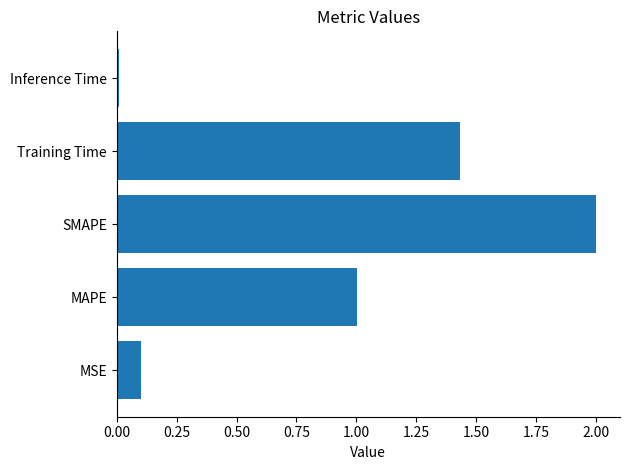

What is the greatest value displayed?

2.0